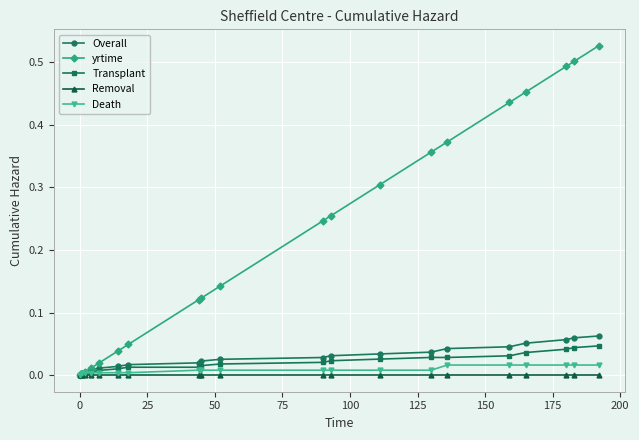

Which series has the largest total across all categories?

yrtime